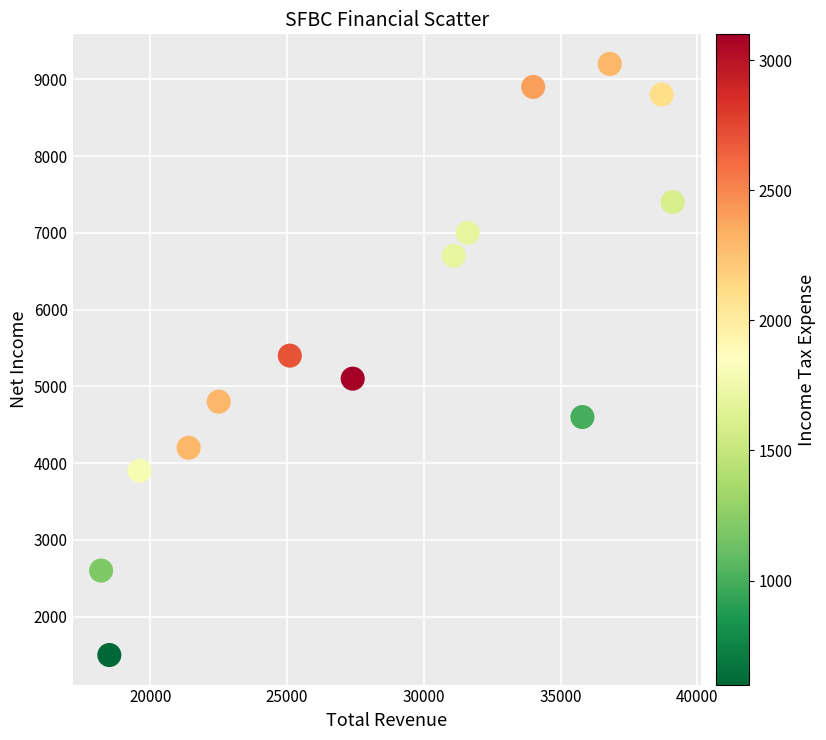

What is the range of X values (max minus min)?

20900